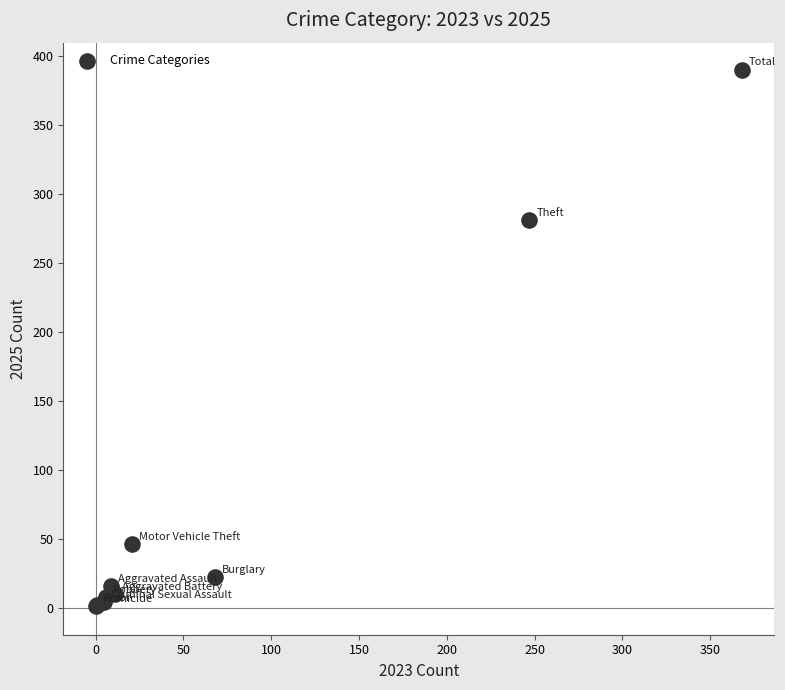

What Y value in the scatter plot is closest to 195?

281